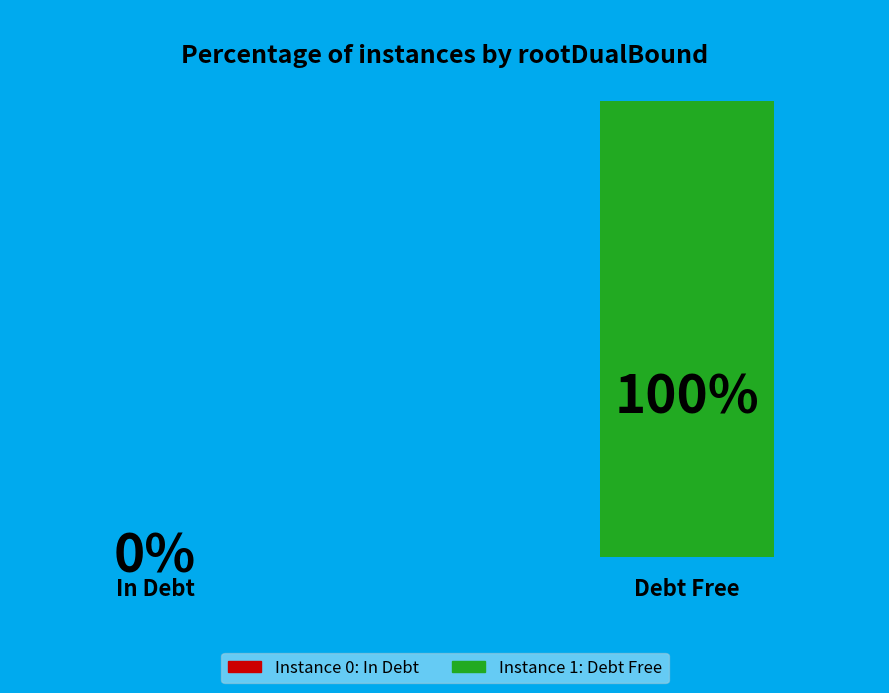

Which category has the biggest portion of the pie?

1